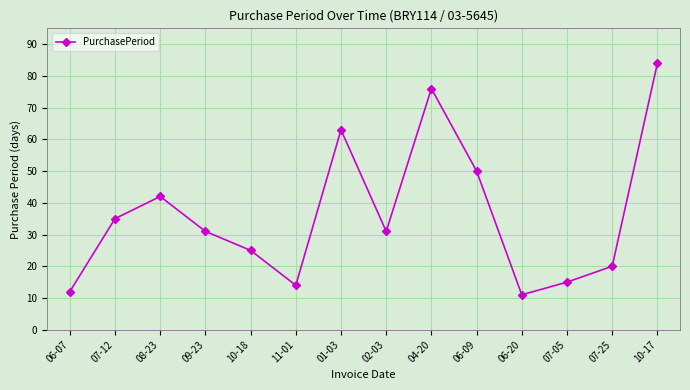

What is the label of the 2nd point from the right?

07-25